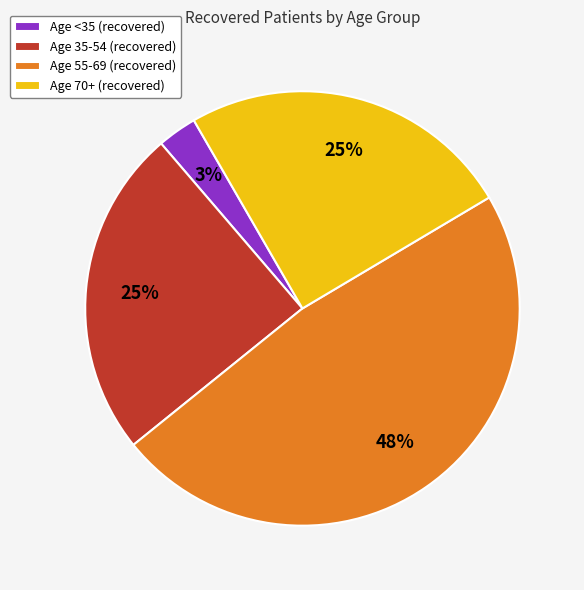

Between Age 70+ (recovered) and Age <35 (recovered), which is larger?

Age 70+ (recovered)